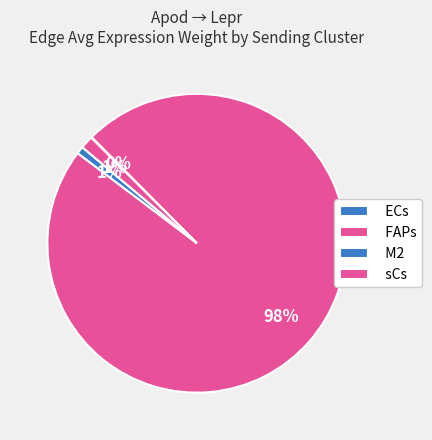

Does sCs represent more than half of the total?

Yes